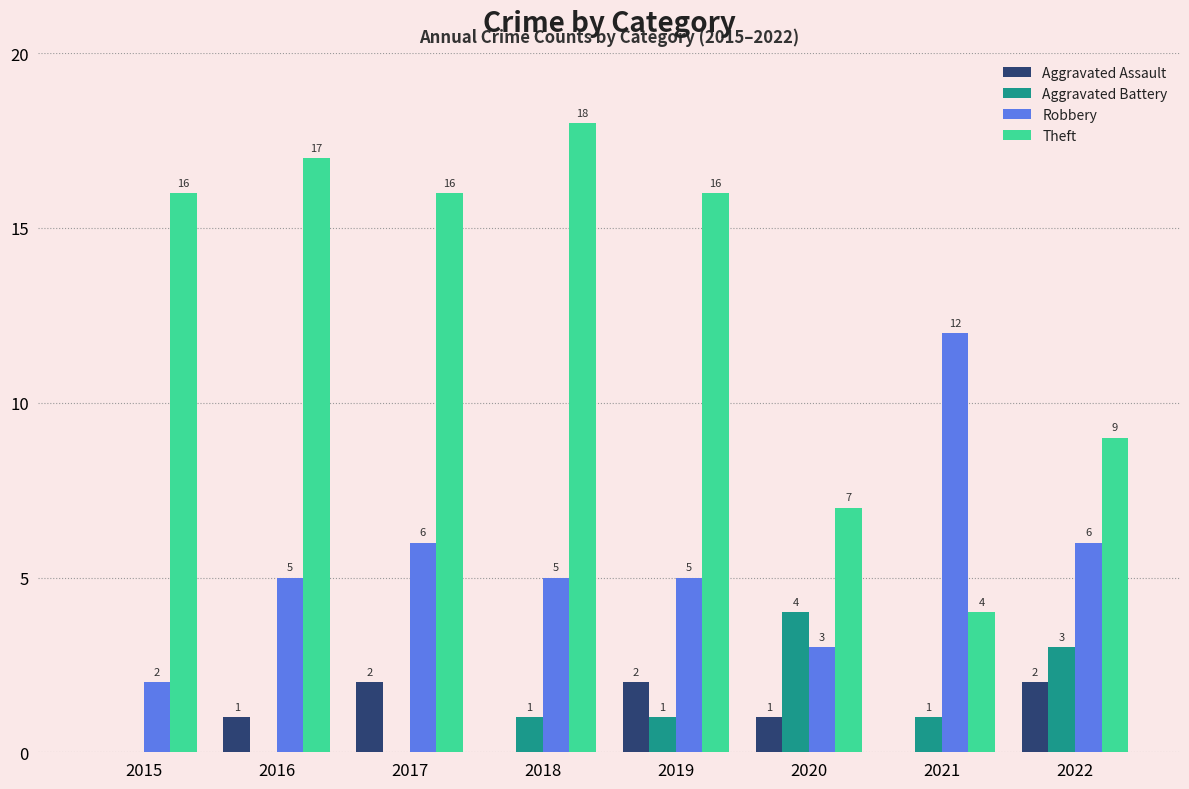

Is the value of Aggravated Assault at 2018 greater than the value of Aggravated Battery at 2022?

No